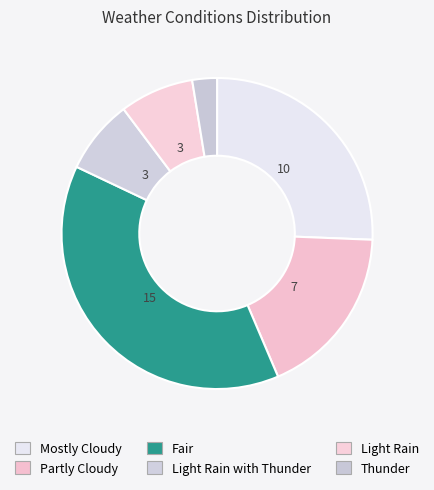

Count the number of slices in the pie.

6